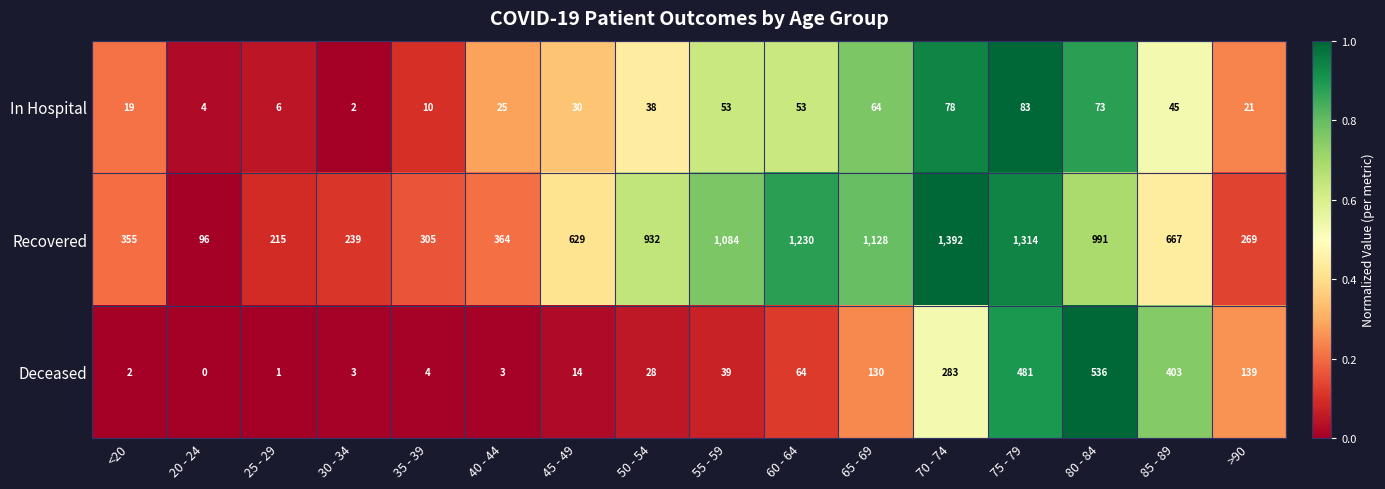

How many data points does each series have?

16